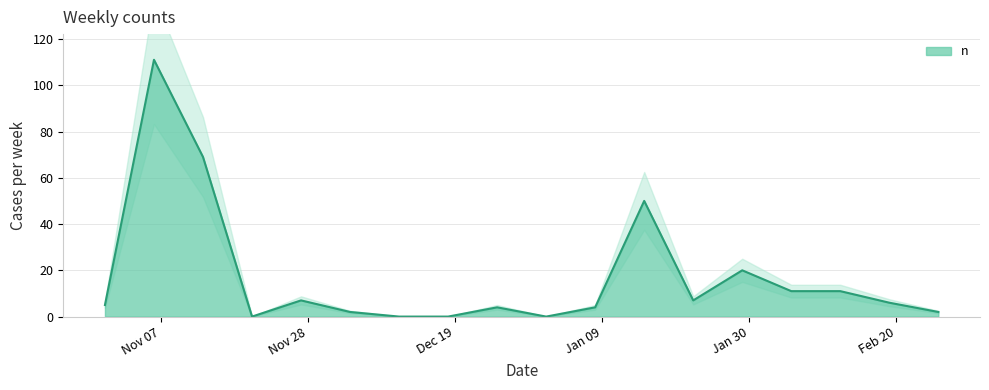

What is the average value?

17